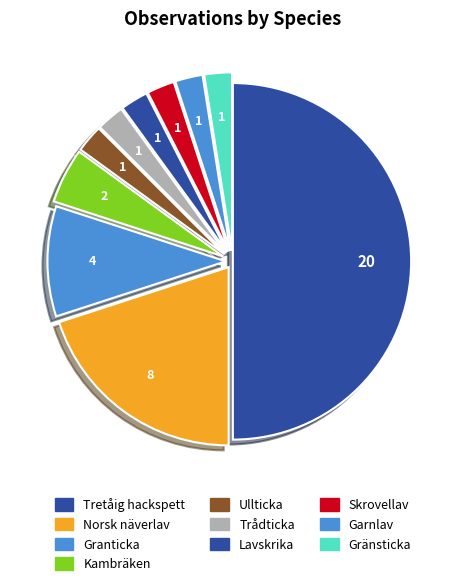

Does any single category account for the majority?

No